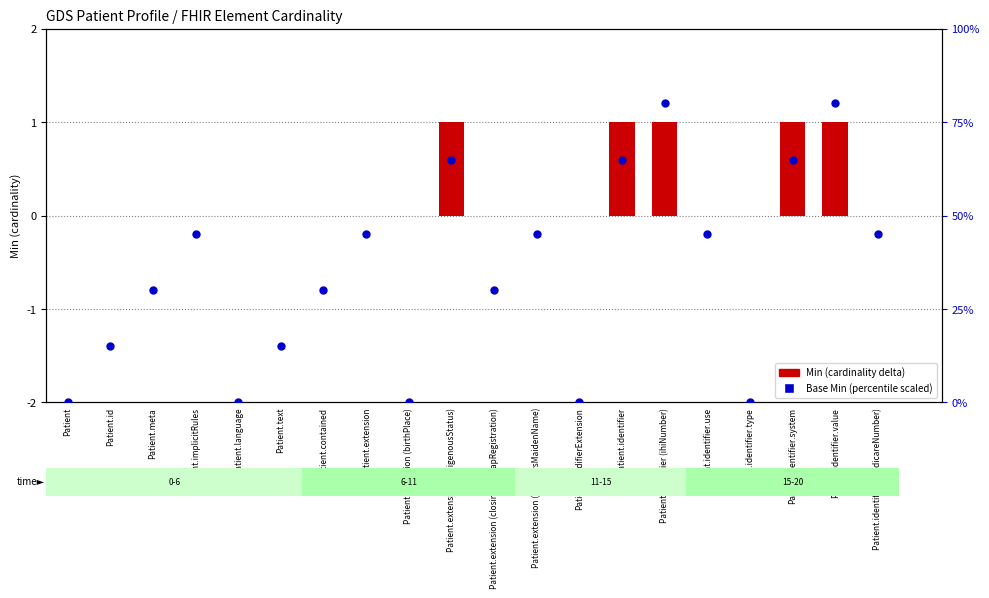

Which has a higher value, Patient.identifier.value or Patient.modifierExtension?

Patient.identifier.value